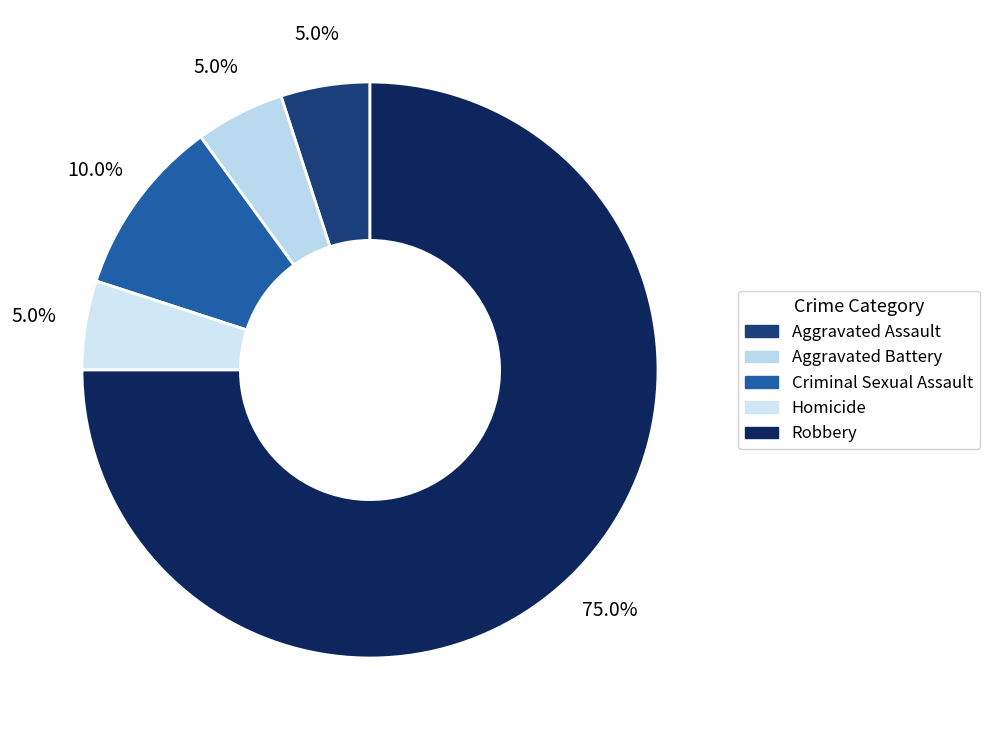

Do Criminal Sexual Assault and Aggravated Assault together represent more than half of the pie?

No